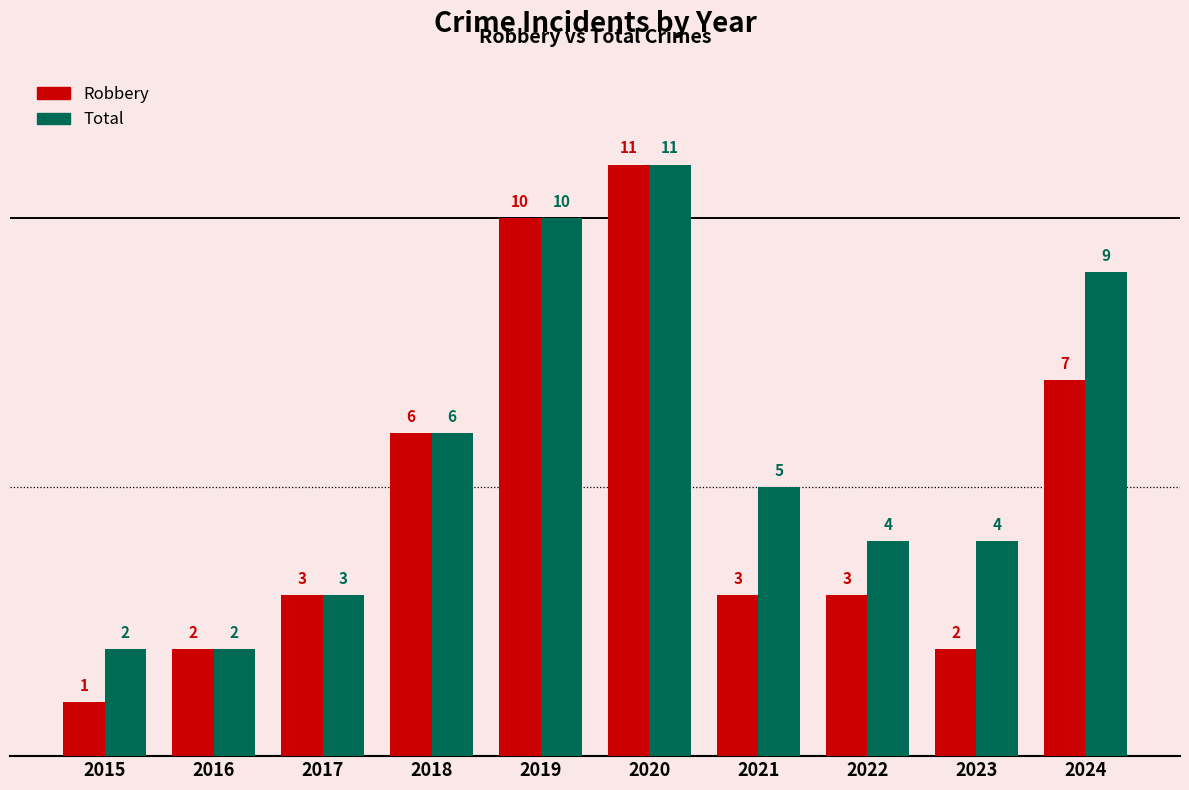

Which series has the widest spread of values?

Robbery